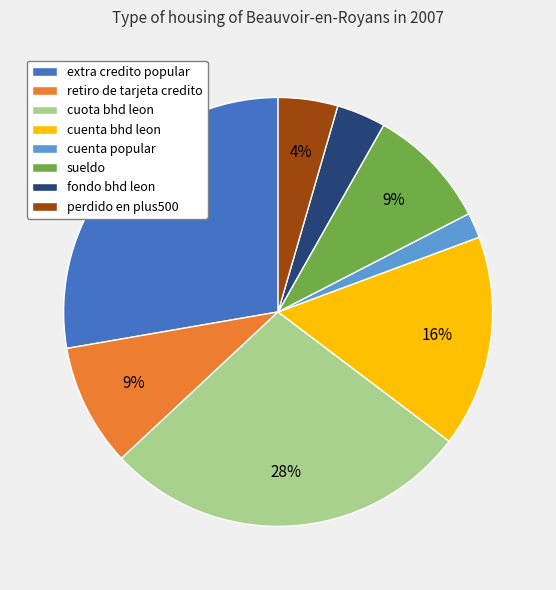

The cuenta bhd leon slice represents 2% of the pie. True or false?

False